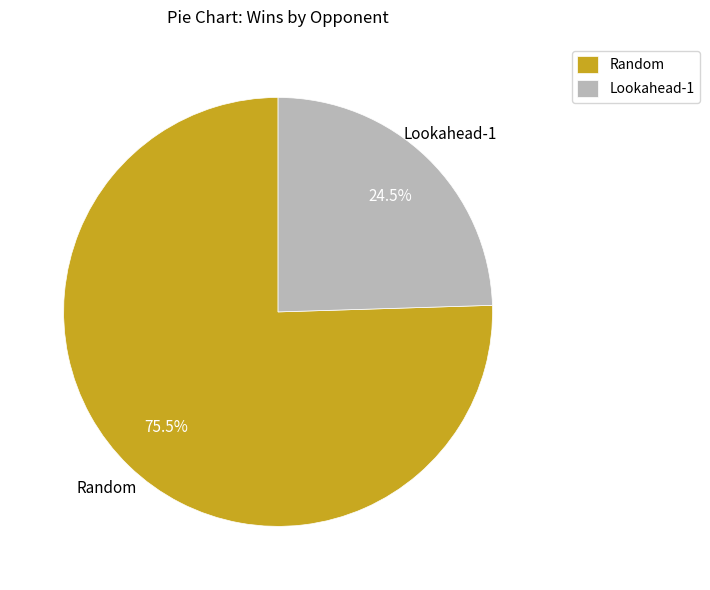

What is the ratio of the value at Random to the value at Lookahead-1?

3.1